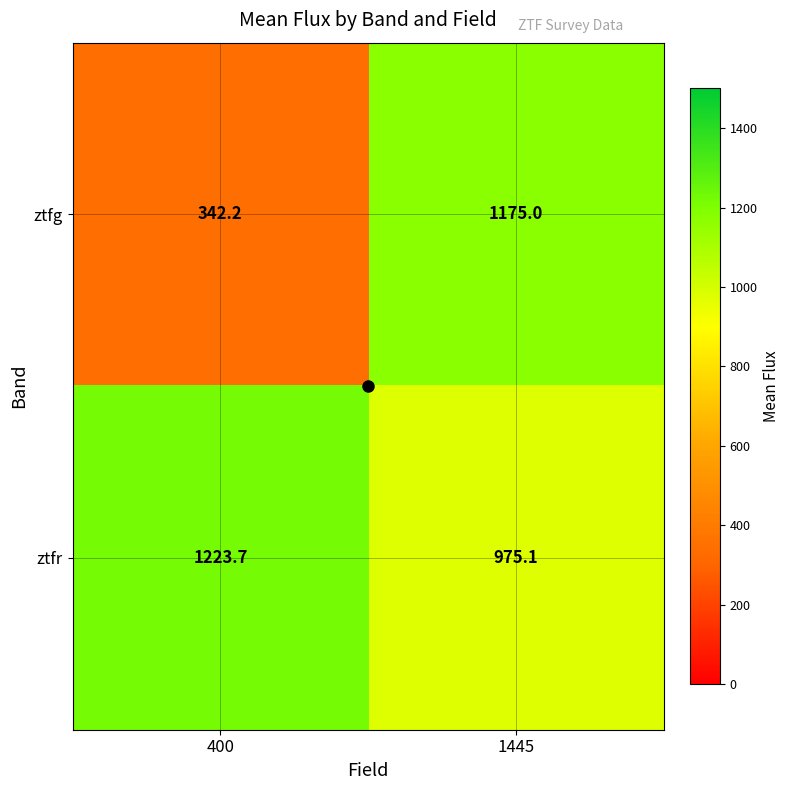

Which series changed the most between 400 and 1445?

ztfg